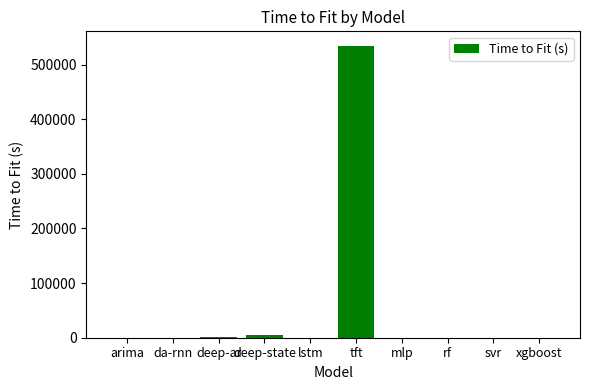

What is the greatest value displayed?

534238.5